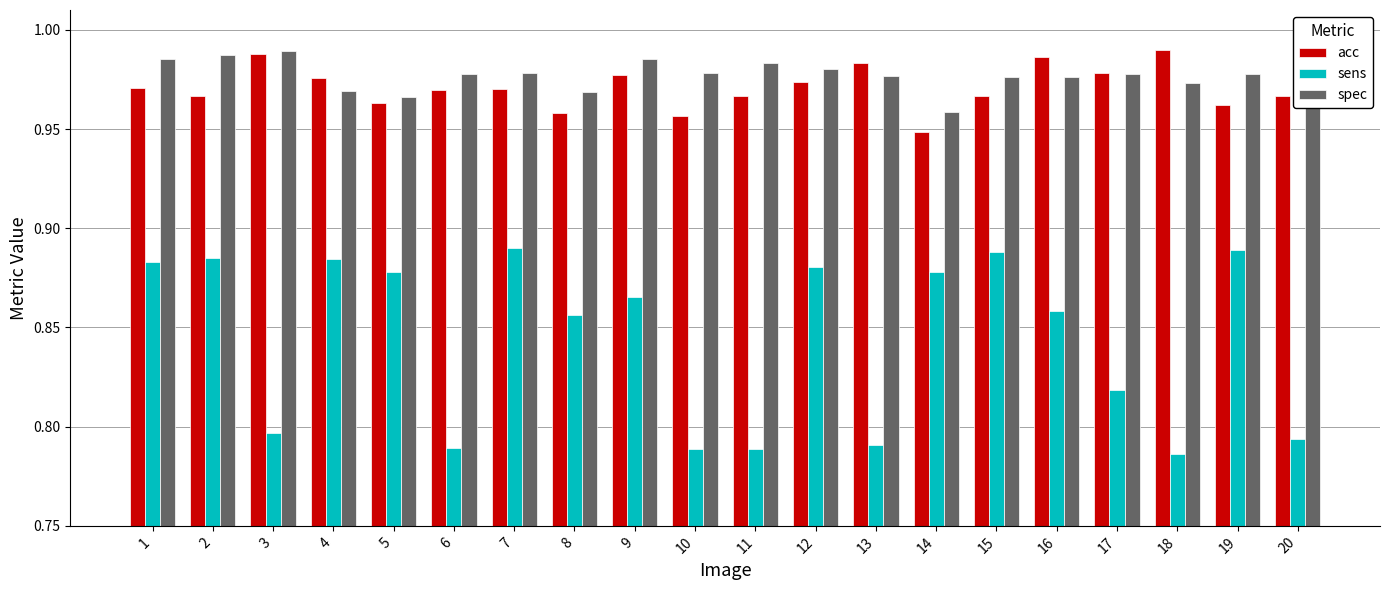

Which category has the lowest value in the spec series?

14